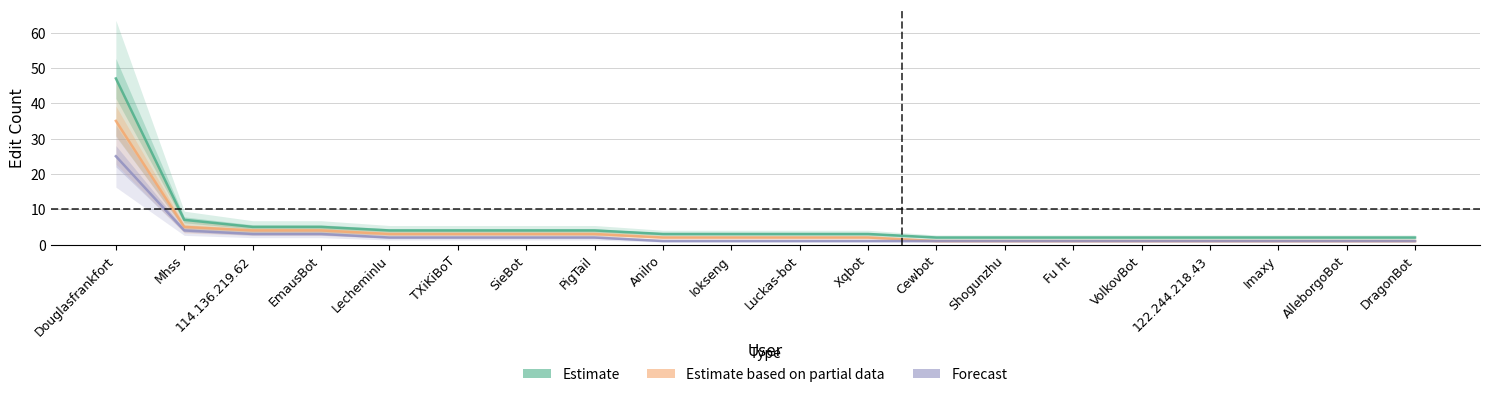

Reading right to left, what are all the values shown in this chart?

Estimate: DragonBot=2	AlleborgoBot=2	Imaxy=2	122.244.218.43=2	VolkovBot=2	Fu ht=2	Shogunzhu=2	Cewbot=2	Xqbot=3	Luckas-bot=3	Iokseng=3	Anilro=3	PigTail=4	SieBot=4	TXiKiBoT=4	Lecheminlu=4	EmausBot=5	114.136.219.62=5	Mhss=7	Douglasfrankfort=47
Estimate based on partial data: DragonBot=1	AlleborgoBot=1	Imaxy=1	122.244.218.43=1	VolkovBot=1	Fu ht=1	Shogunzhu=1	Cewbot=1	Xqbot=2	Luckas-bot=2	Iokseng=2	Anilro=2	PigTail=3	SieBot=3	TXiKiBoT=3	Lecheminlu=3	EmausBot=4	114.136.219.62=4	Mhss=5	Douglasfrankfort=35
Forecast: DragonBot=1	AlleborgoBot=1	Imaxy=1	122.244.218.43=1	VolkovBot=1	Fu ht=1	Shogunzhu=1	Cewbot=1	Xqbot=1	Luckas-bot=1	Iokseng=1	Anilro=1	PigTail=2	SieBot=2	TXiKiBoT=2	Lecheminlu=2	EmausBot=3	114.136.219.62=3	Mhss=4	Douglasfrankfort=25